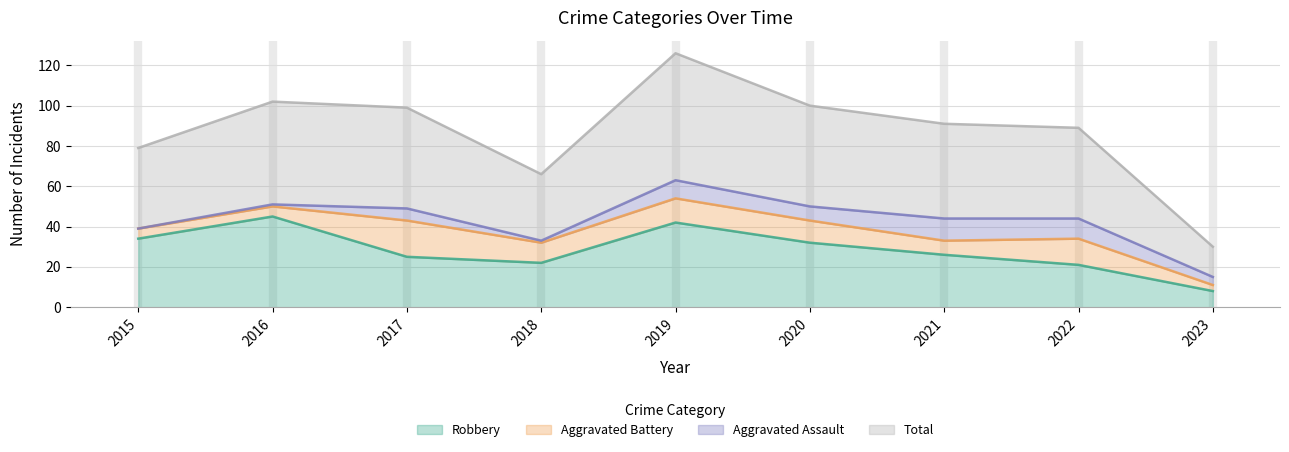

List the labels in order of Robbery value, largest first.

2016, 2019, 2015, 2020, 2021, 2017, 2018, 2022, 2023